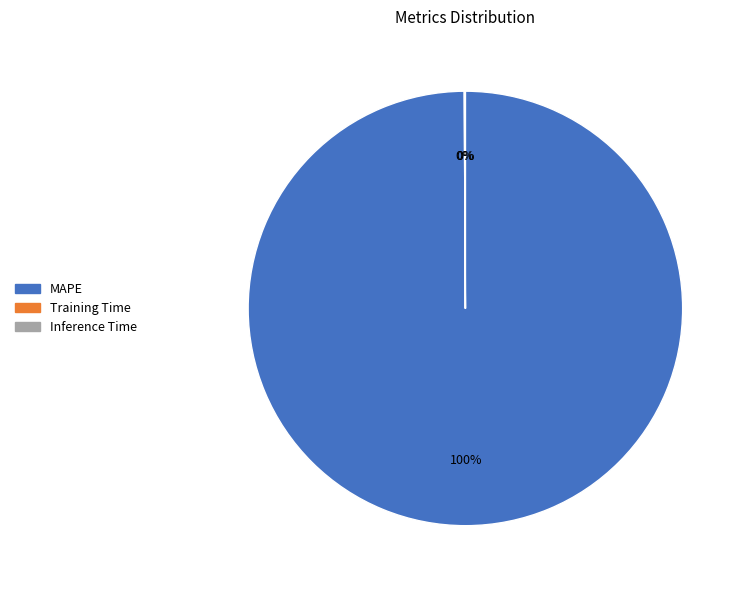

True or false: MAPE accounts for 100% of the total.

True